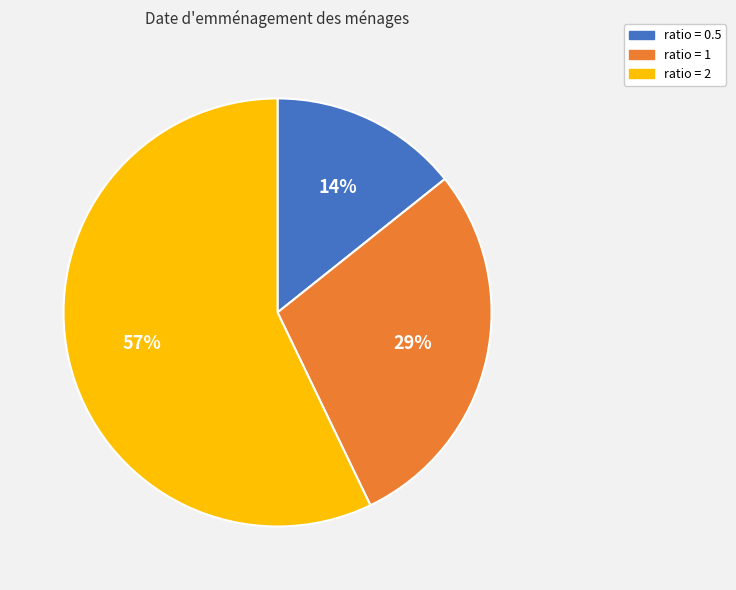

The ratio = 2 slice represents 57% of the pie. True or false?

True